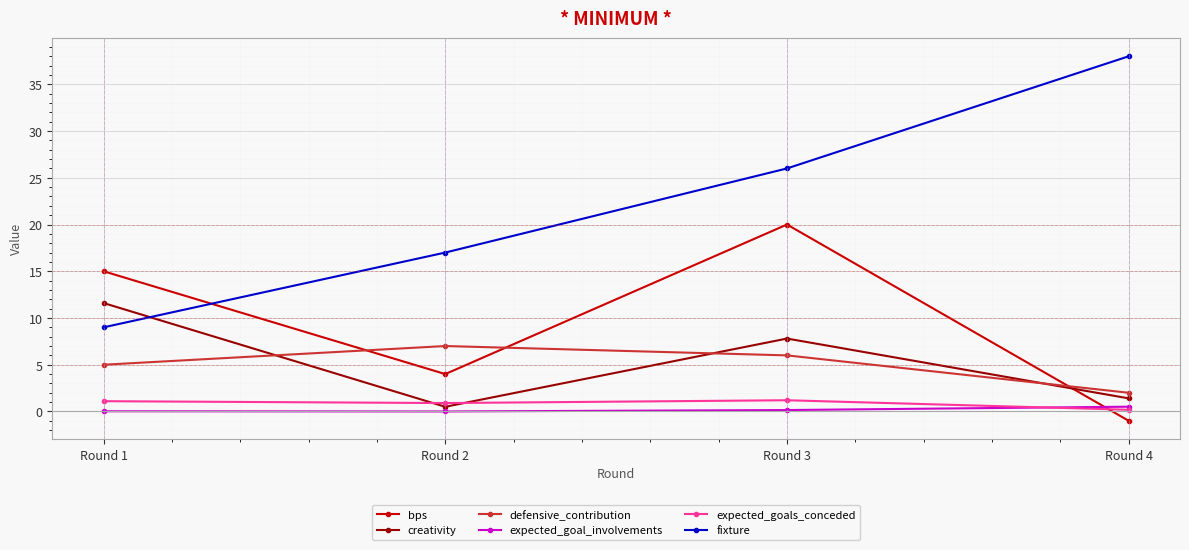

What is the value of the expected_goals_conceded point at the 4th from the left?

0.2